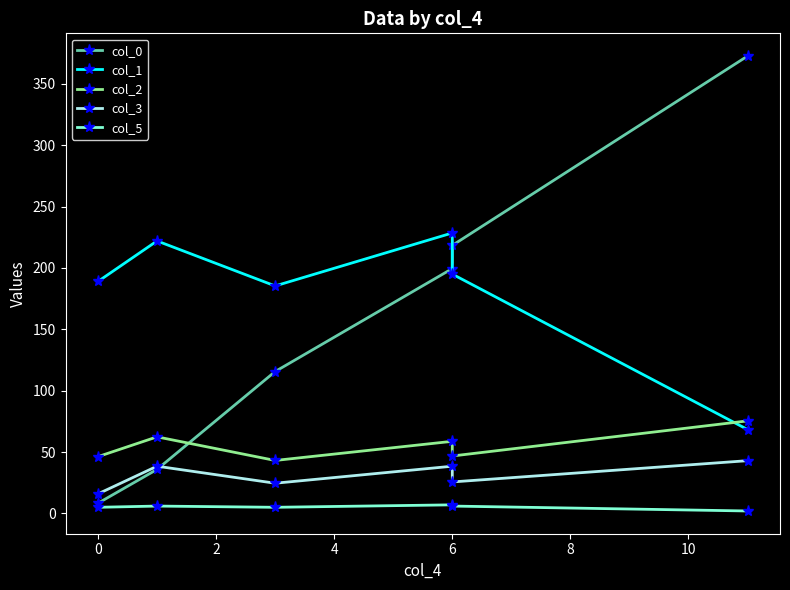

What is the value of the col_2 point at the 2nd from the left?

62.4